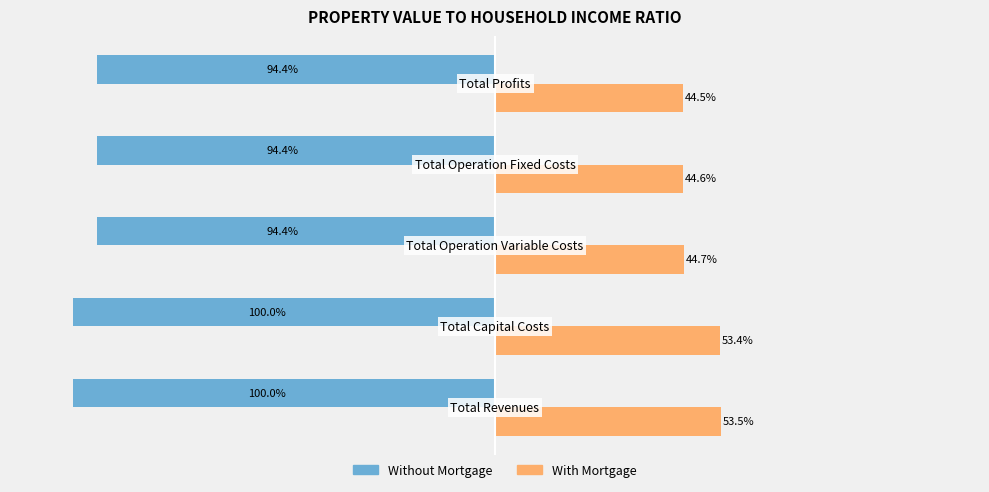

Which series has the largest total across all categories?

With Mortgage